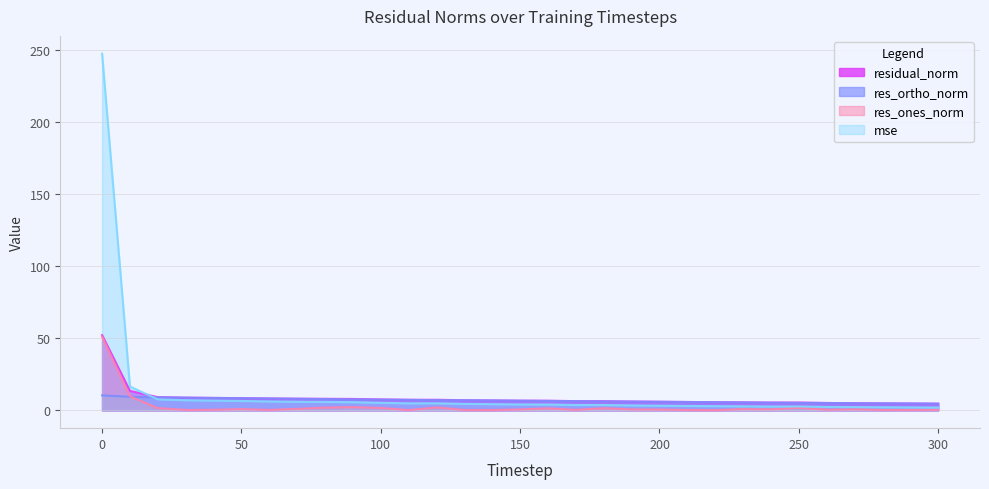

How many lines are shown in the chart?

4